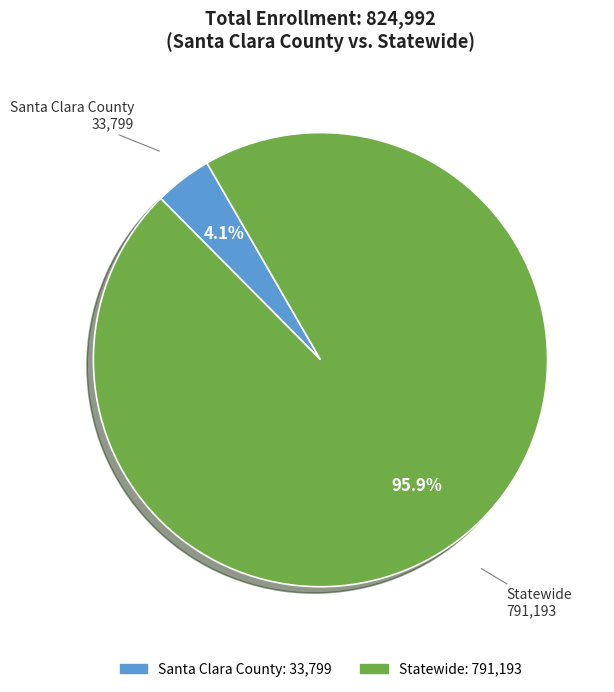

How many segments does this pie chart have?

2